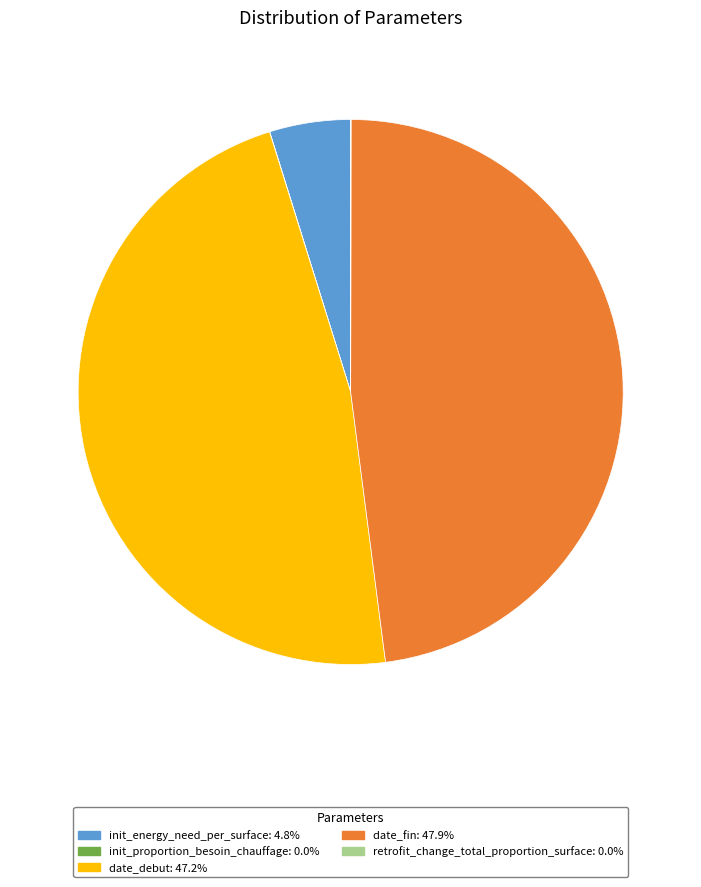

What is the ratio of the value at date_fin to the value at date_debut?

1.0